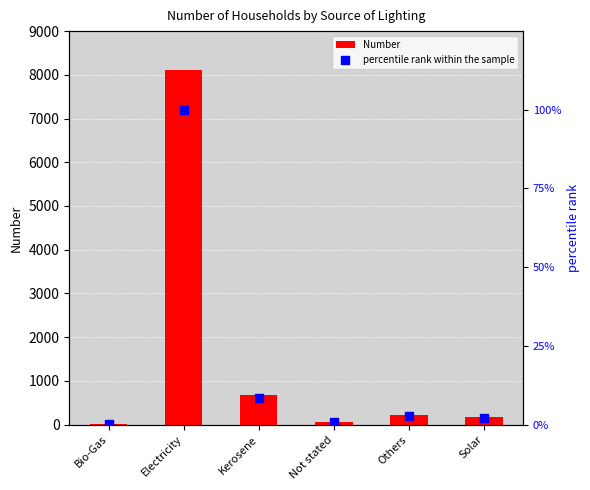

Which series contains the highest Y value?

Number